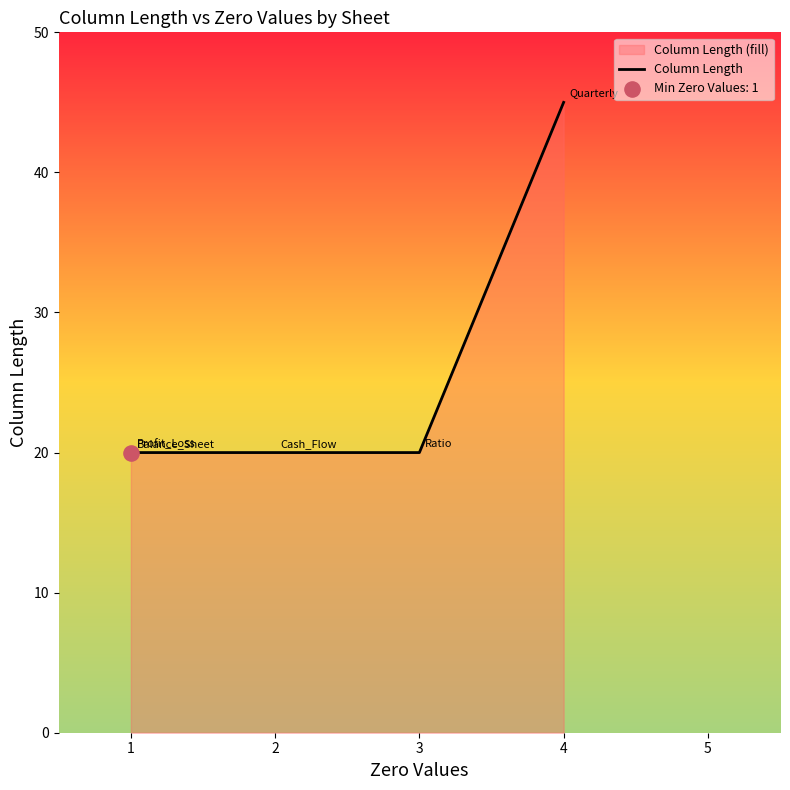

What is the ratio of the value at 2 to the value at 1?

1.0